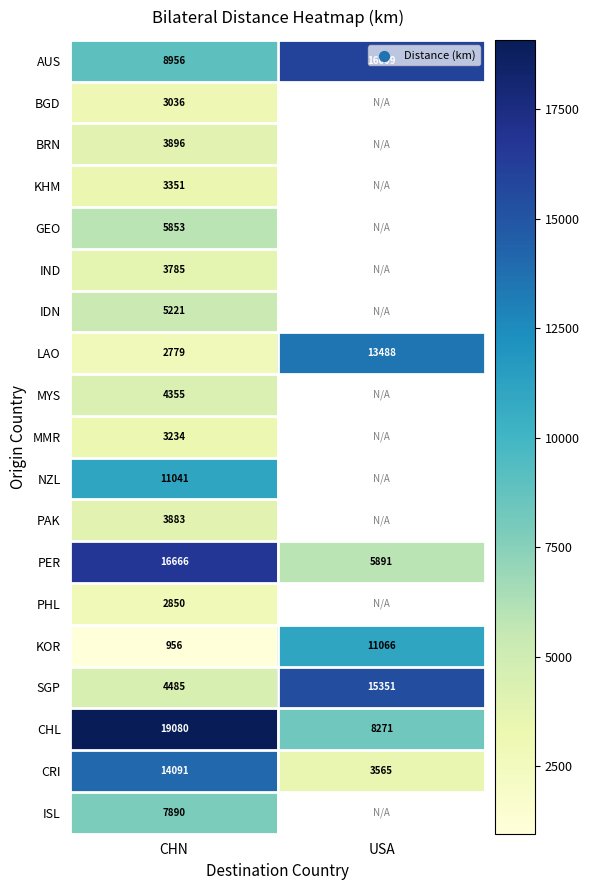

Is the value of CRI at USA greater than the value of KHM at CHN?

Yes